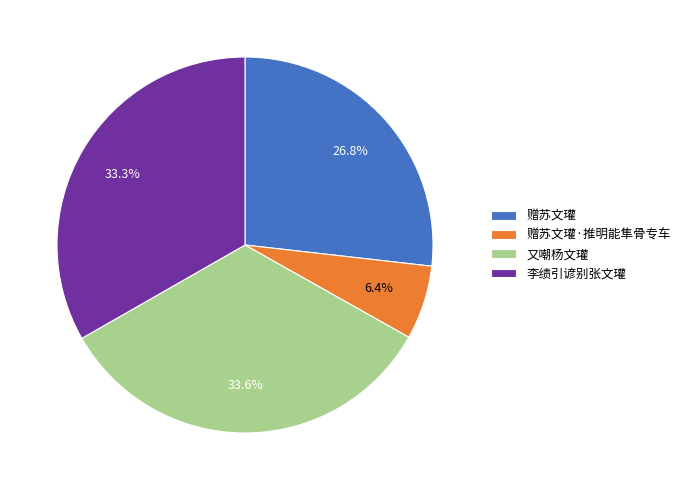

To the nearest percent, what portion does 李绩引谚别张文瓘 represent?

33%